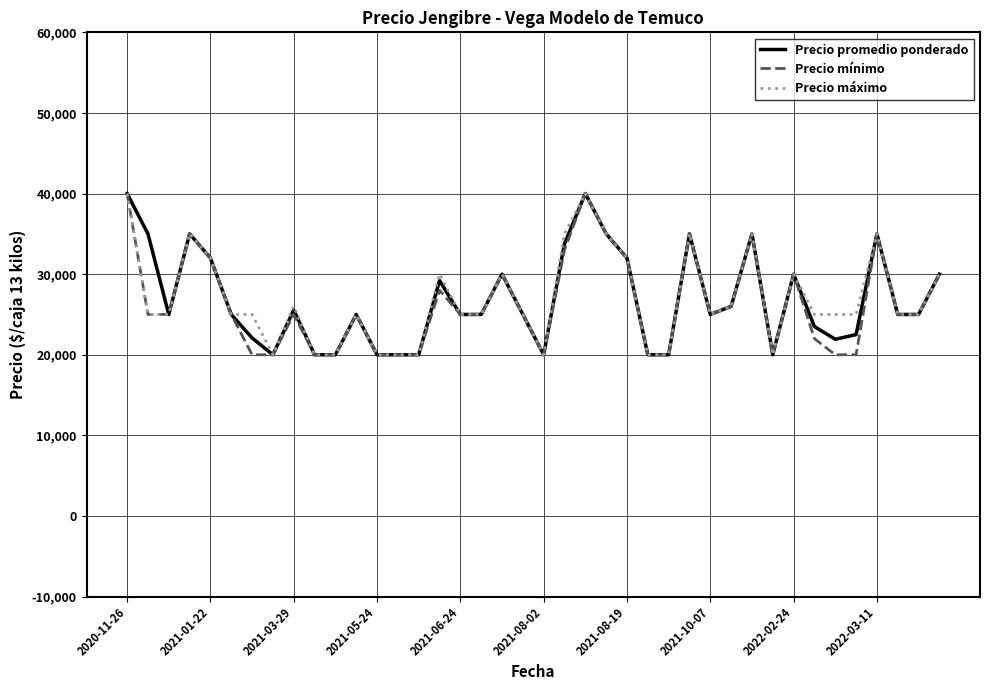

What is the maximum value shown in the chart?

40000